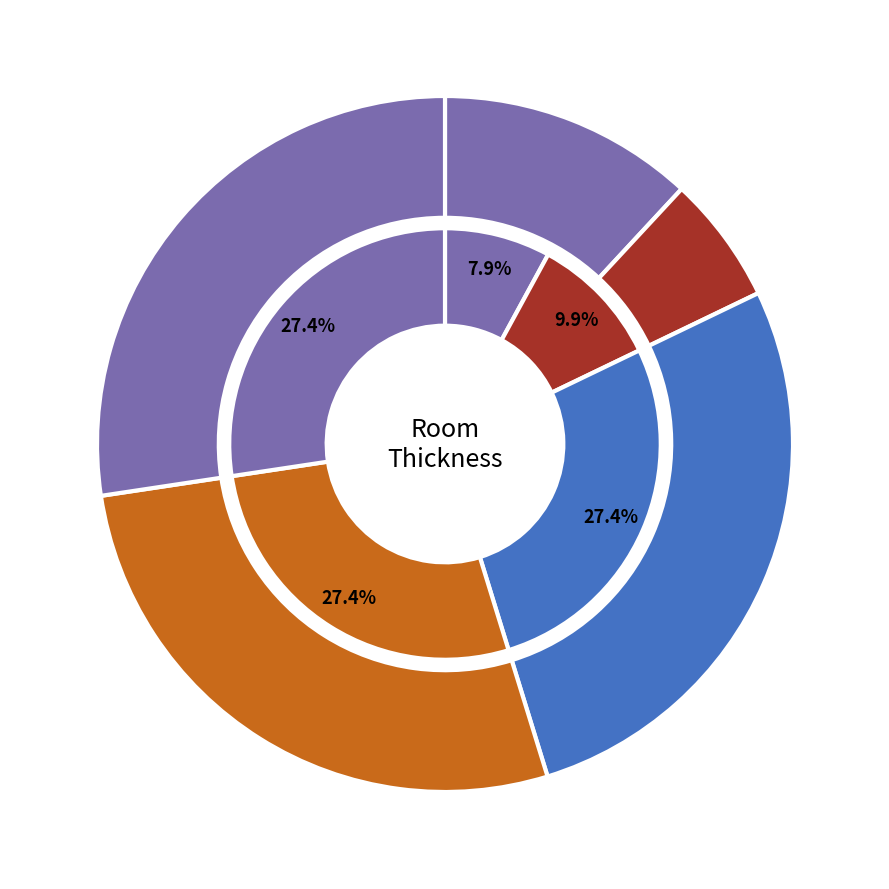

The inner_values slice represents 6% of the pie. True or false?

True